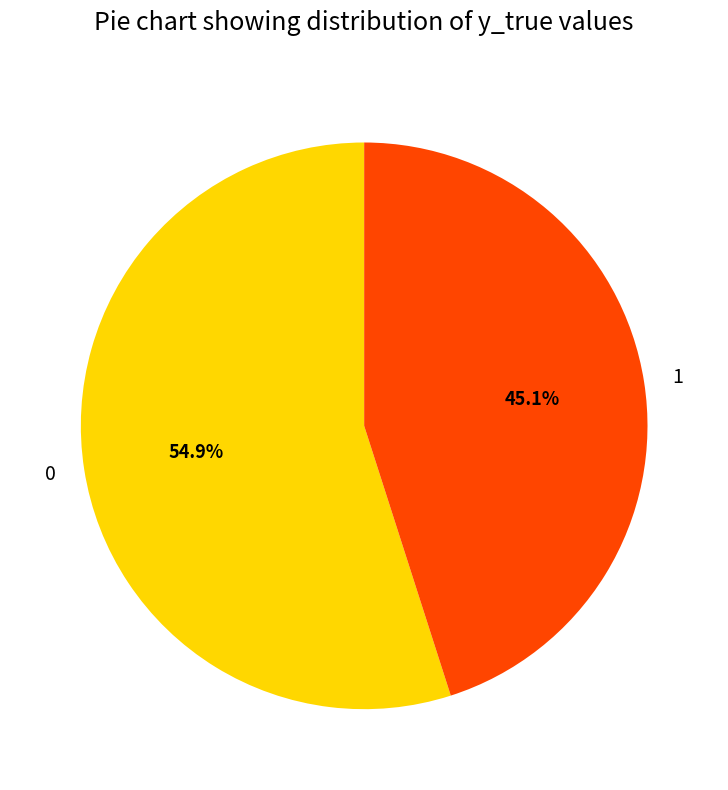

To the nearest percent, what is the difference between the 0 and 1 slice percentages?

10%